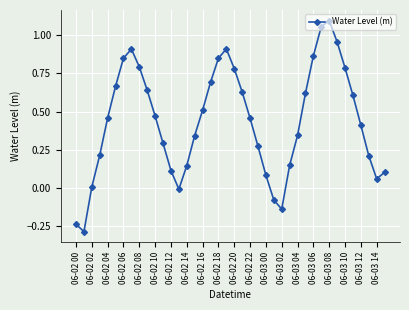

How many points are lower than both their immediate neighbors (excluding endpoints)?

4